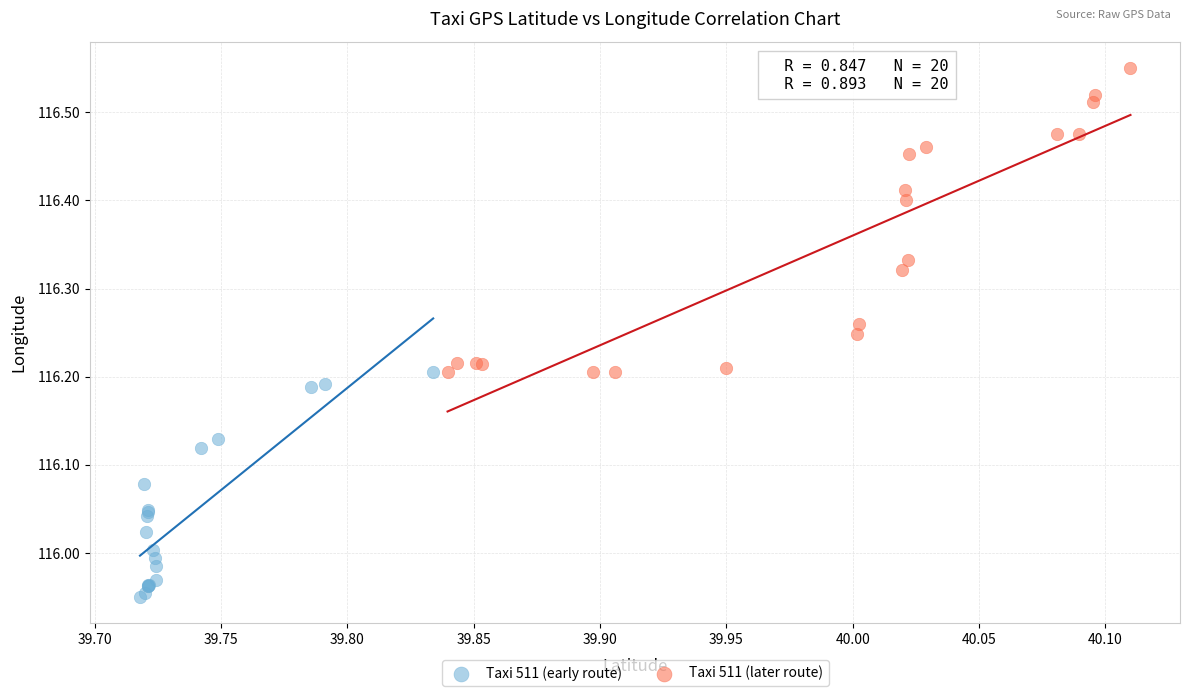

Which series reaches the maximum Y coordinate?

Taxi 511 (later route)